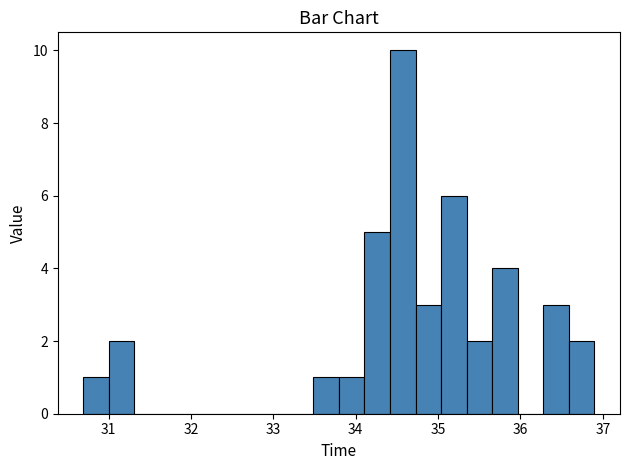

Around what value on the x-axis is the tallest bar? Give the approximate position of its centre, as read against the axis.

34.6